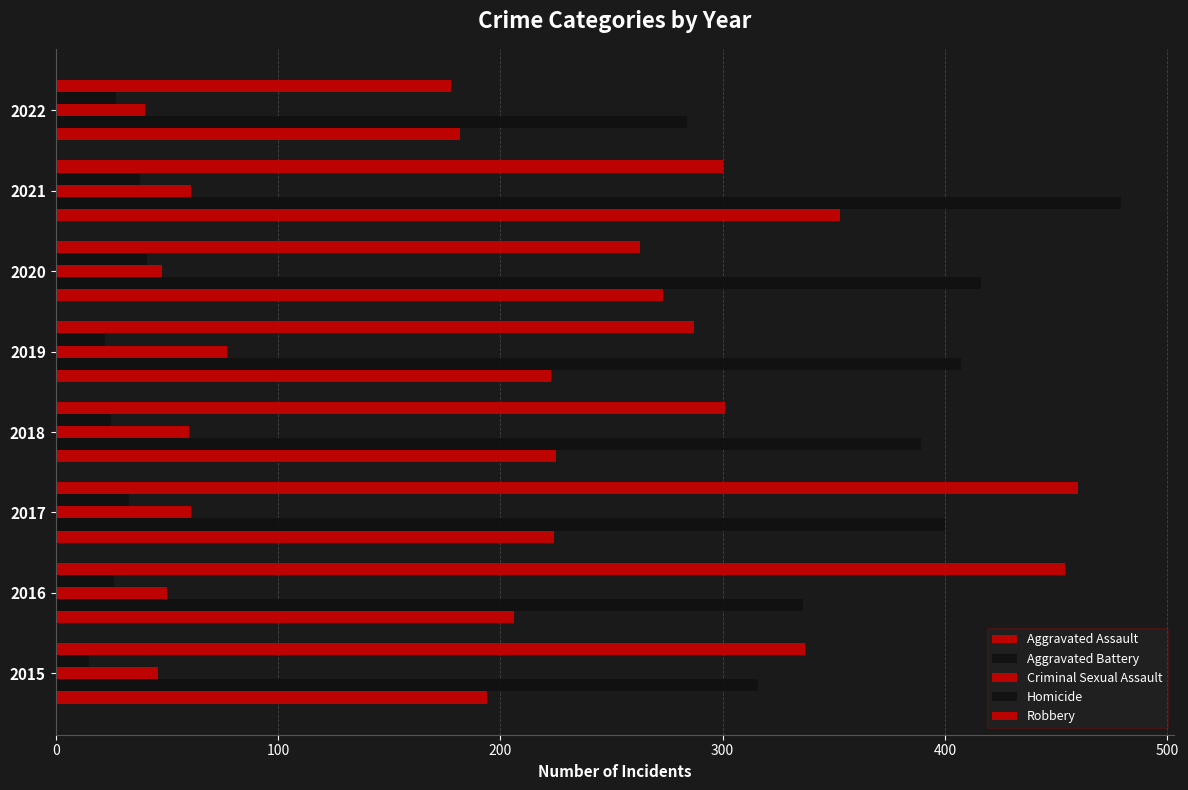

Count the number of data series in this chart.

5